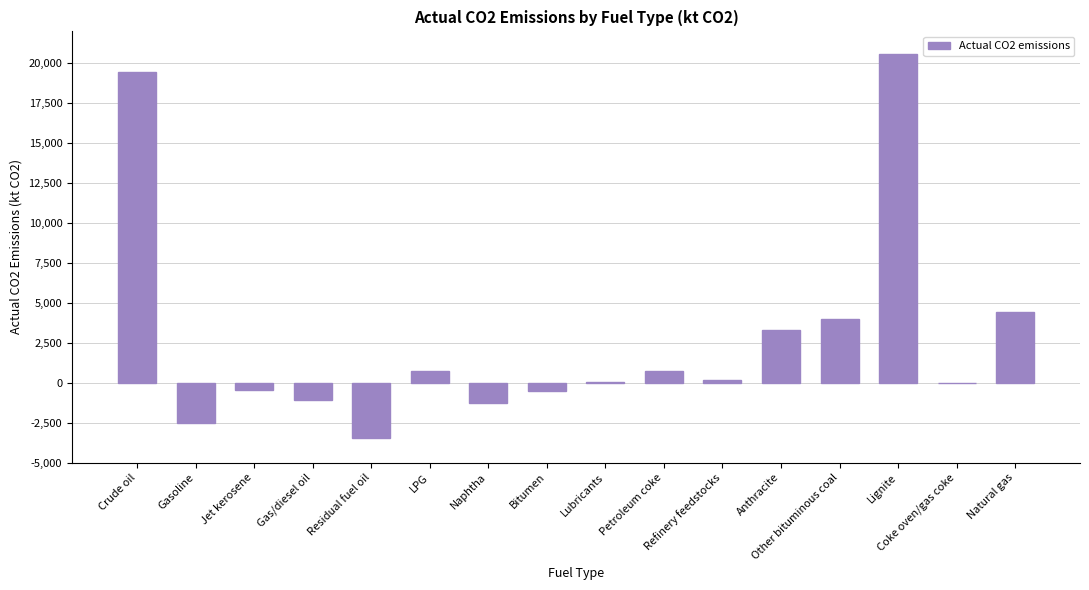

The value at Other bituminous coal is 2626.4. True or false?

False